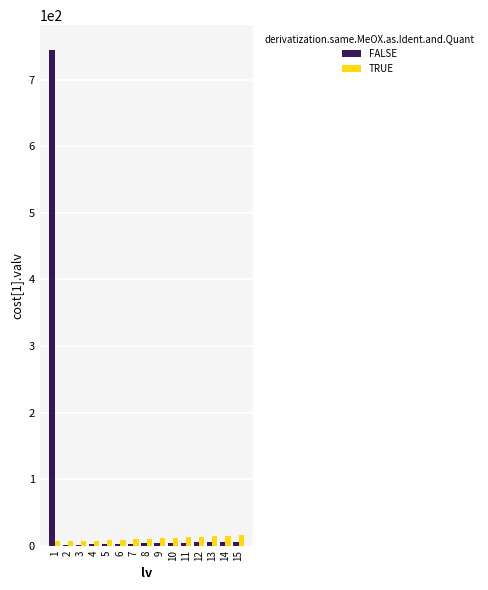

Which series has the widest spread of values?

FALSE